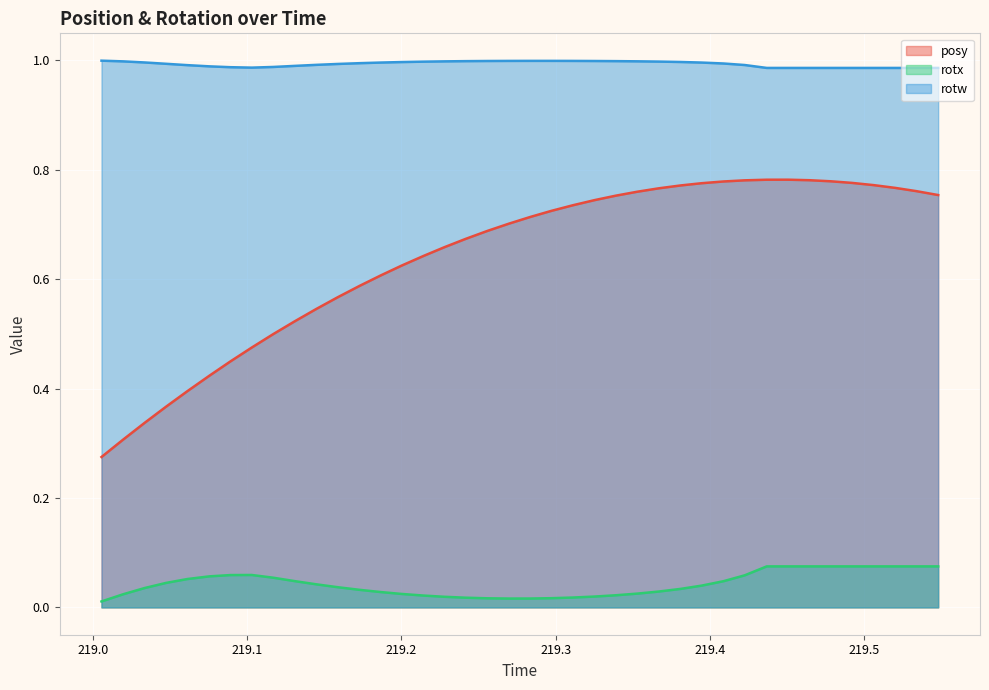

Which series has the largest total across all categories?

rotw